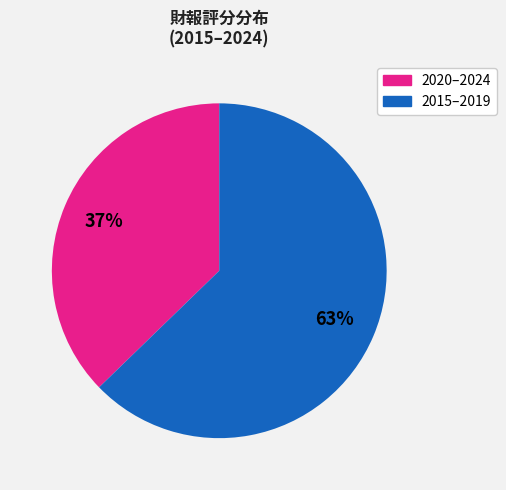

Is there any slice that represents more than half of the pie?

Yes